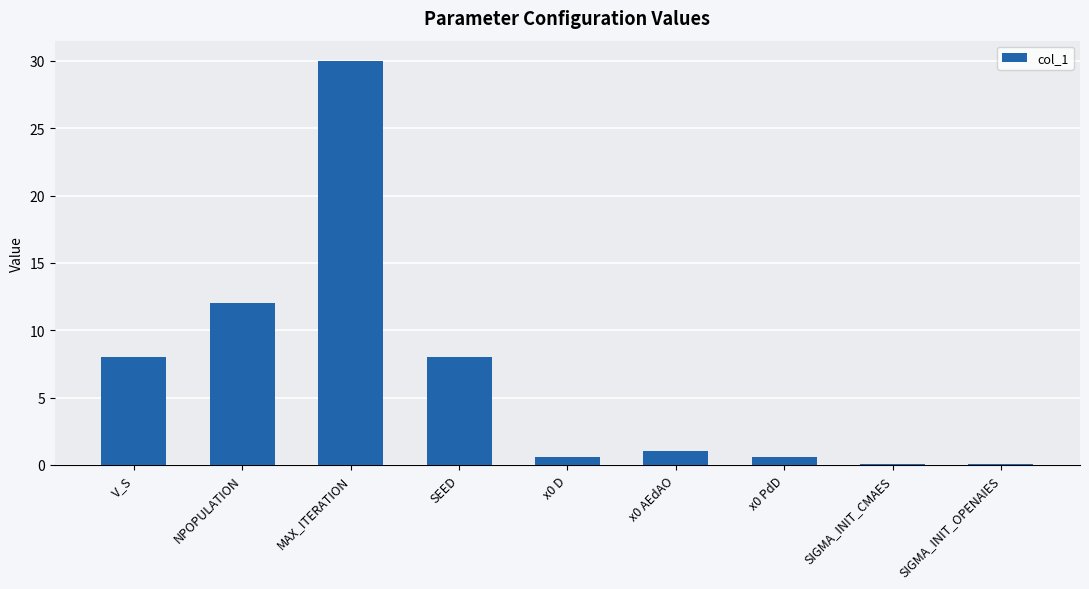

Is it true that the value at MAX_ITERATION is 8.9?

False